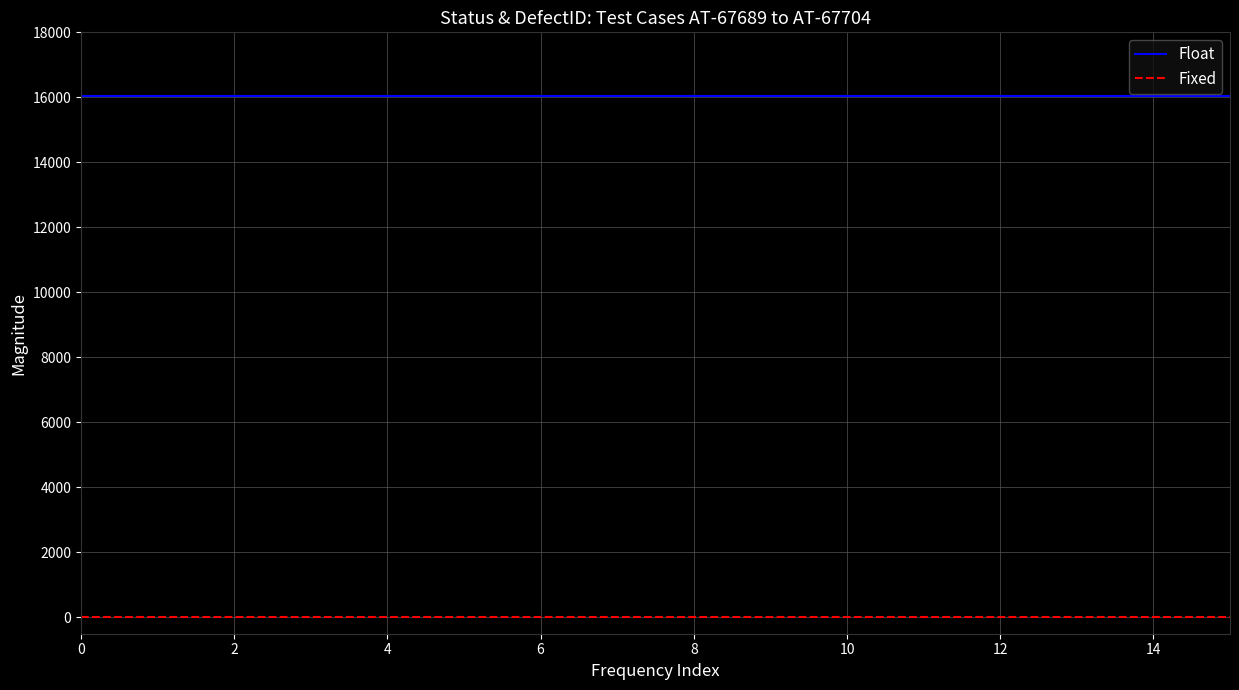

What is the maximum value for Float?

16040